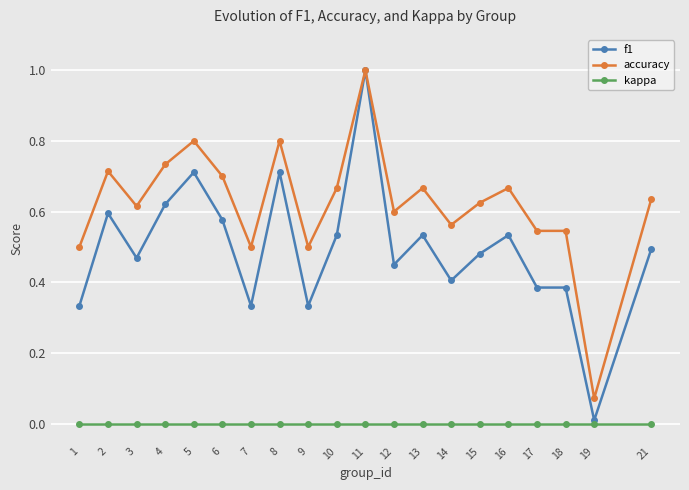

At which category does f1 reach its first local valley?

3